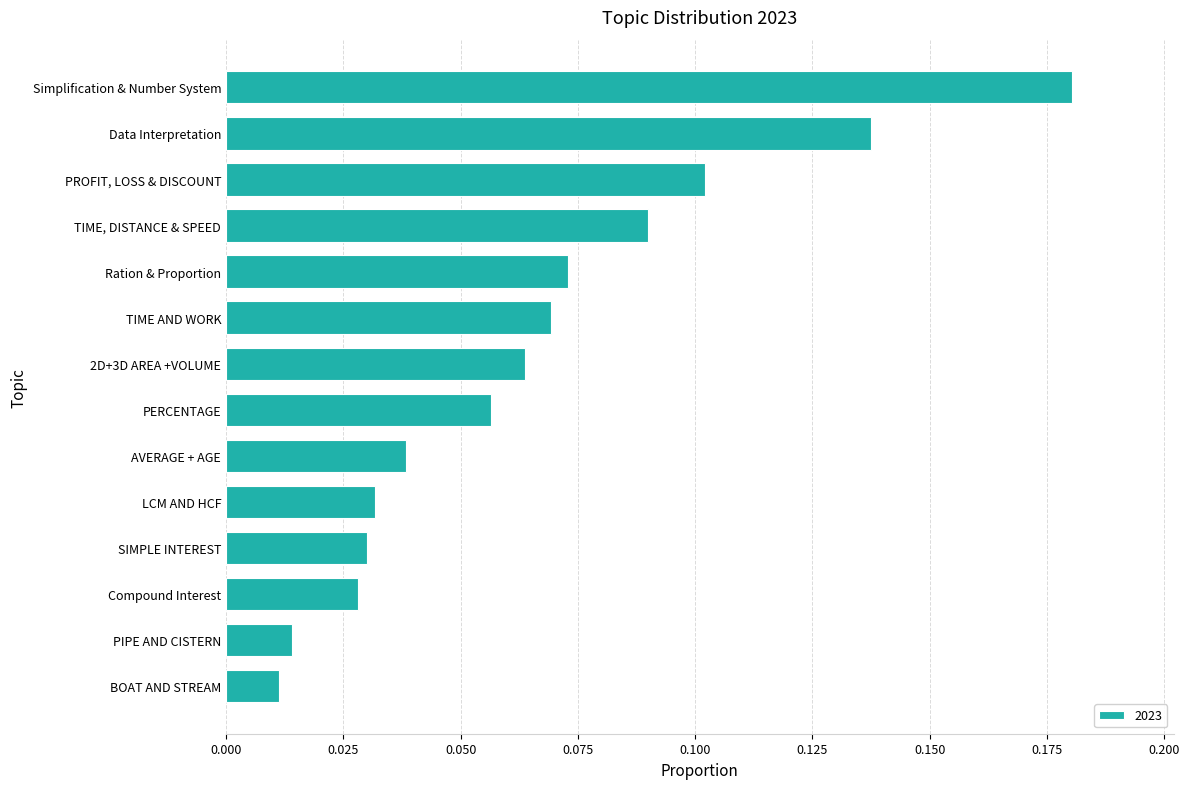

The chart shows a value of 0.0 at PROFIT, LOSS & DISCOUNT. True or false?

False